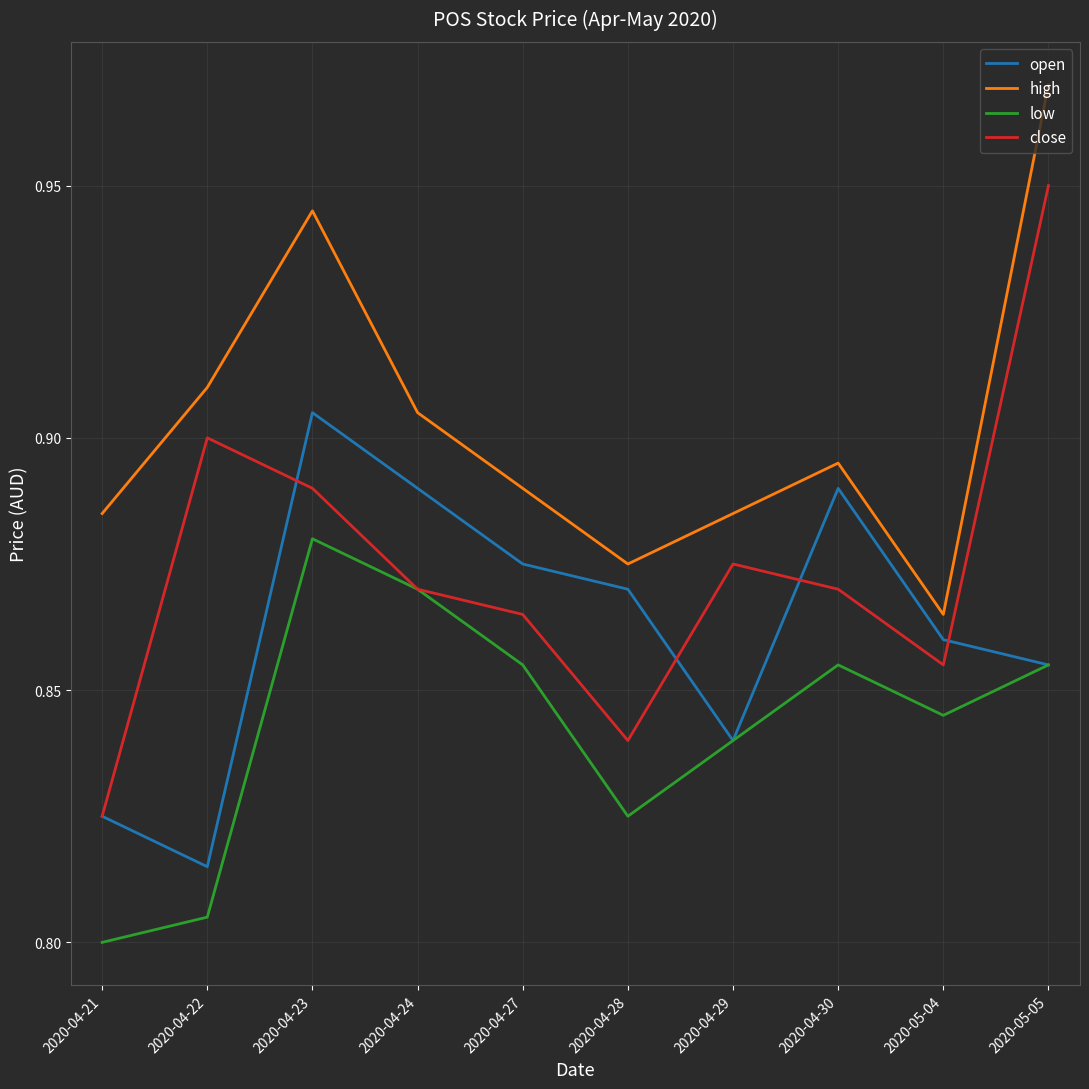

True or false: open and high cross at least once.

False